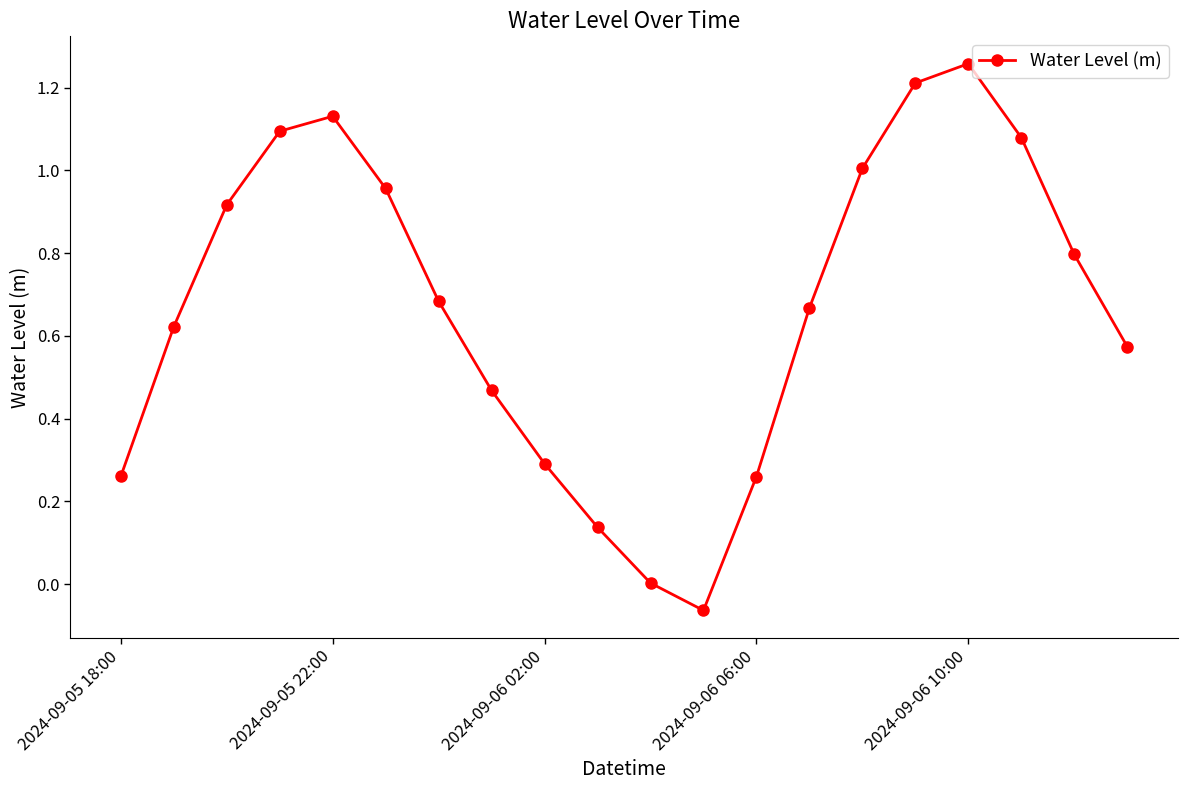

What is the sum of all values?

13.4